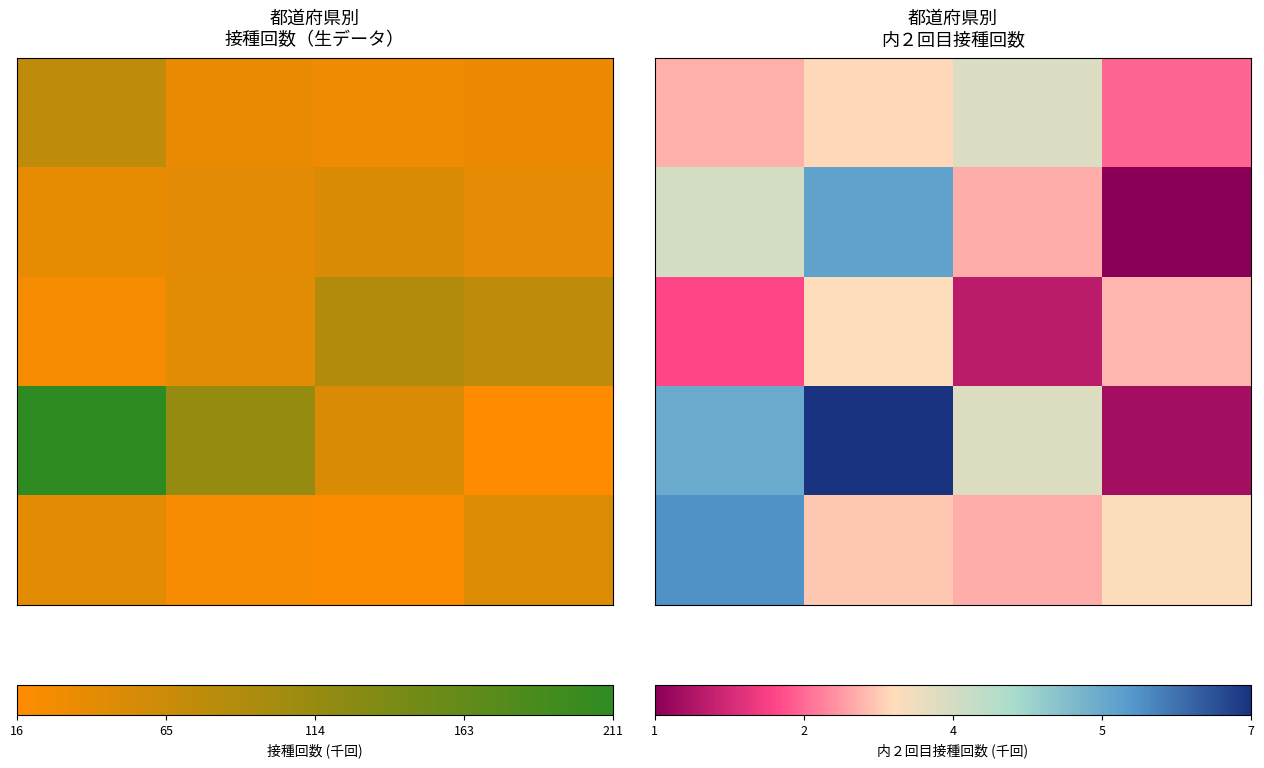

How many categories are shown in the chart?

4